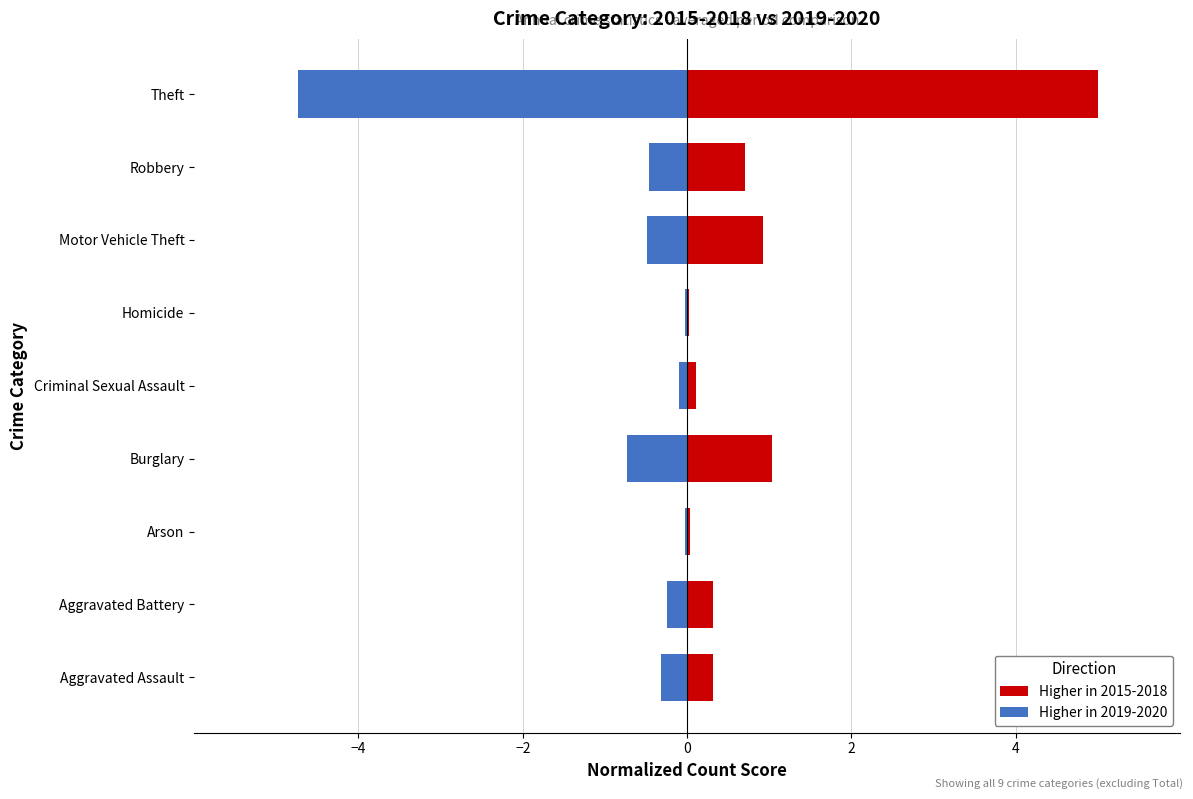

Is the value of Higher in 2015-2018 at Criminal Sexual Assault greater than the value of Higher in 2019-2020 at Burglary?

Yes